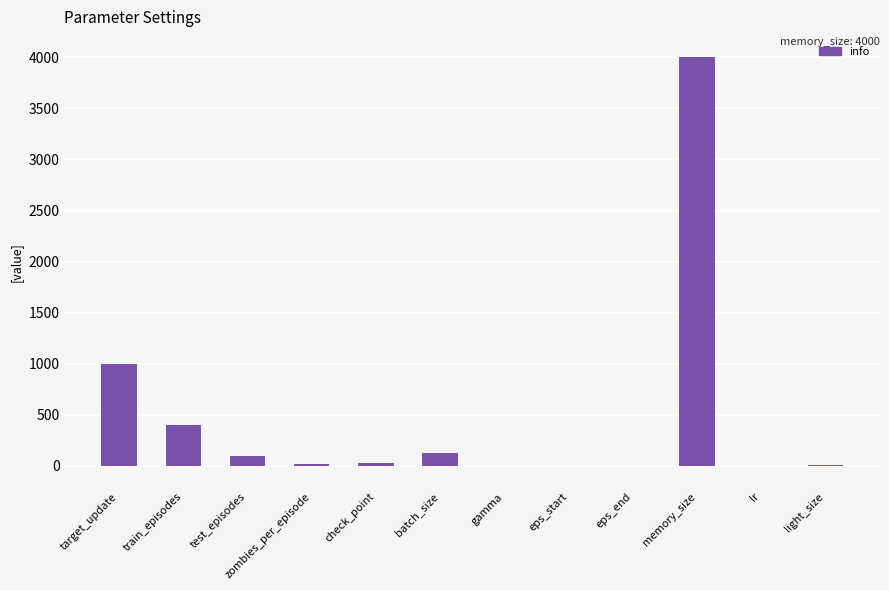

The chart shows a value of 0.0 at lr. True or false?

True